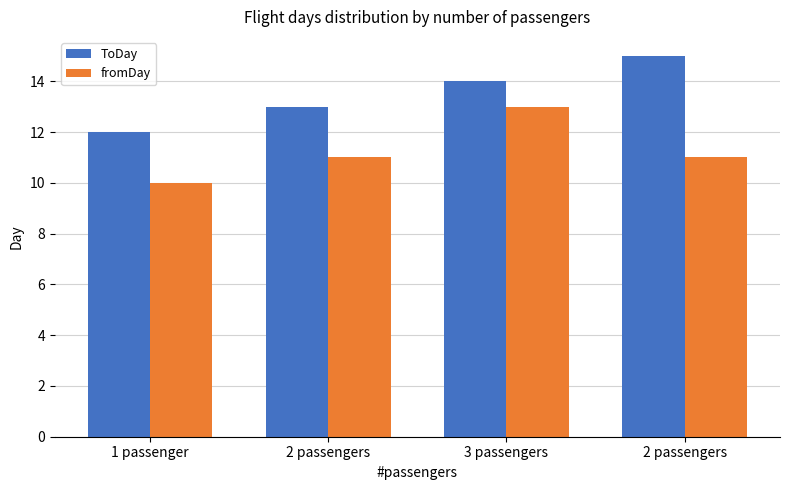

Are the bars grouped side by side (vs. stacked)?

Yes